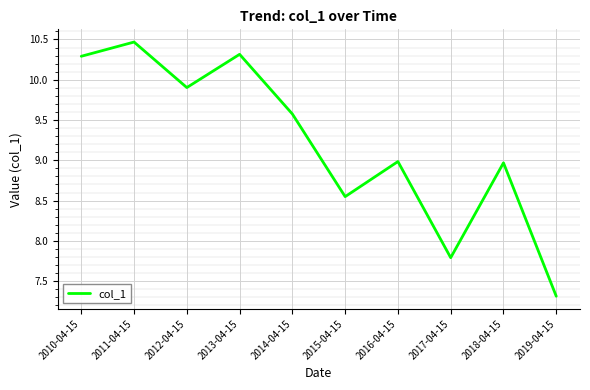

What position from the right is 2019-04-15?

1